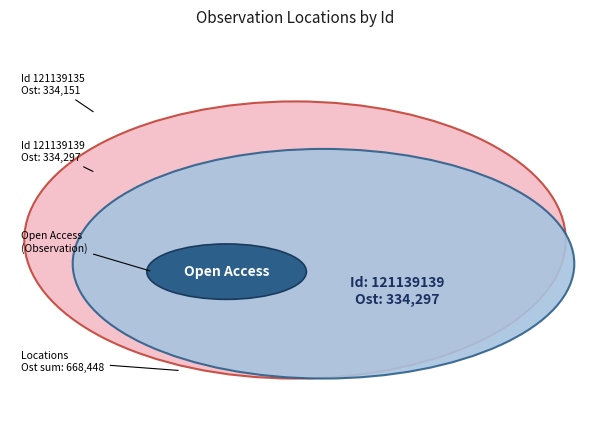

How many slices are in this pie chart?

2